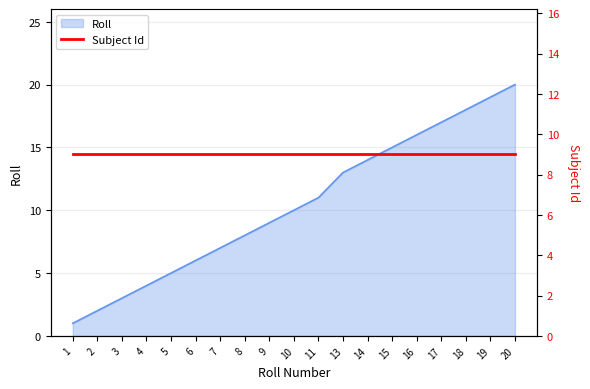

Which category has the highest value across all series?

20